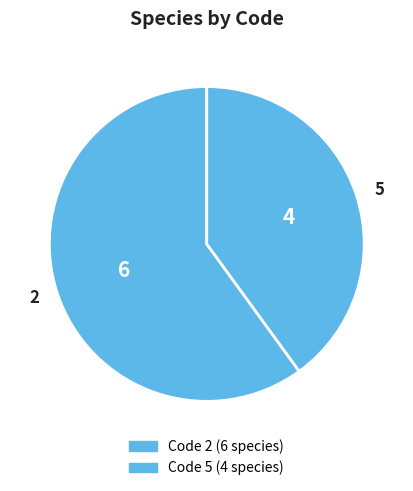

Do 2 and 5 together represent more than half of the pie?

Yes